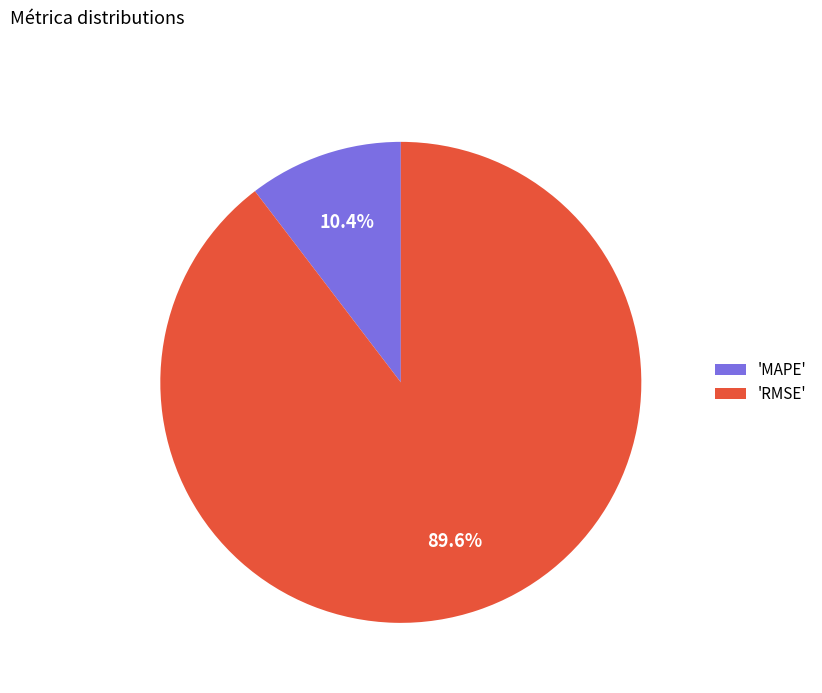

Which category has the smallest portion of the pie?

'MAPE'